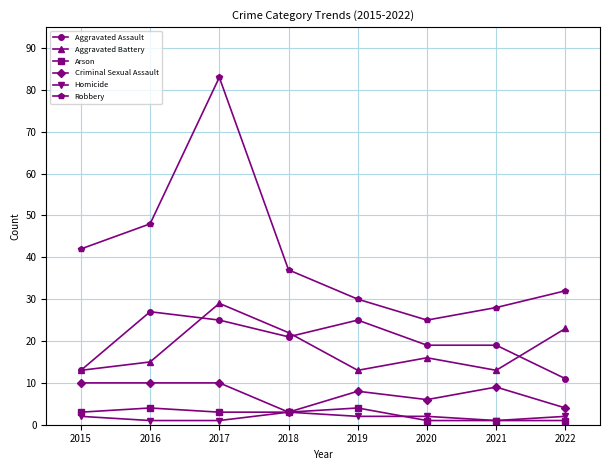

True or false: Arson and Aggravated Battery cross at least once.

False